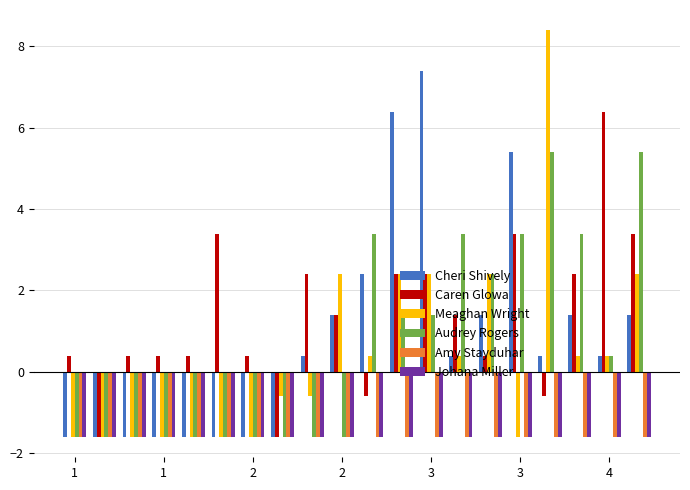

How many groups of bars are there?

20